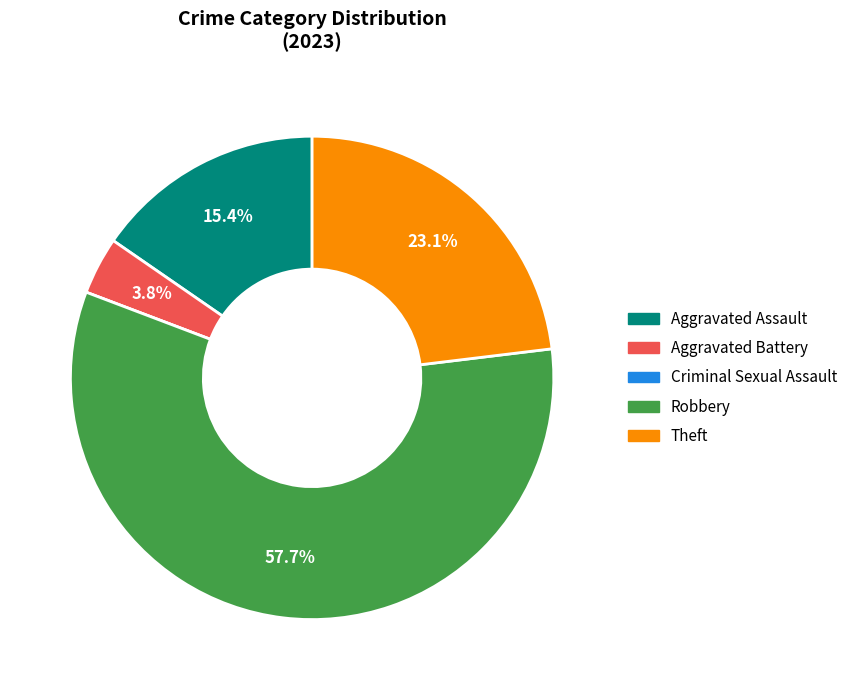

To the nearest percent, what is the average slice percentage?

20%